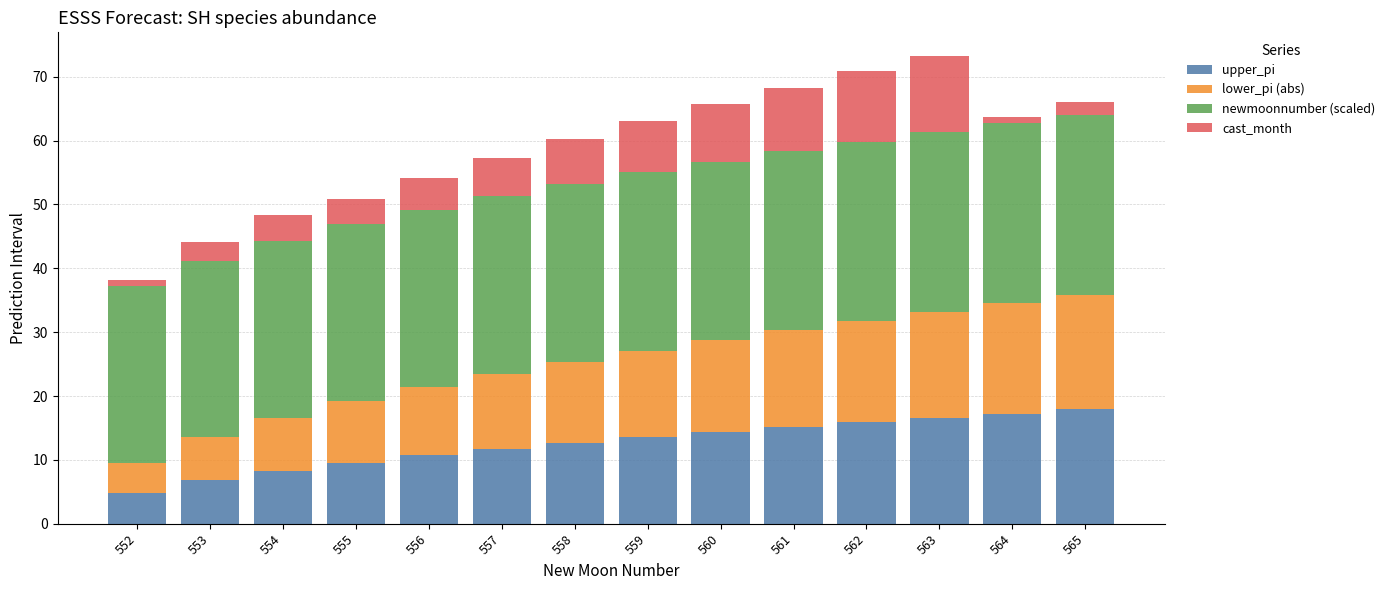

What is the highest value of the upper_pi series?

17.9